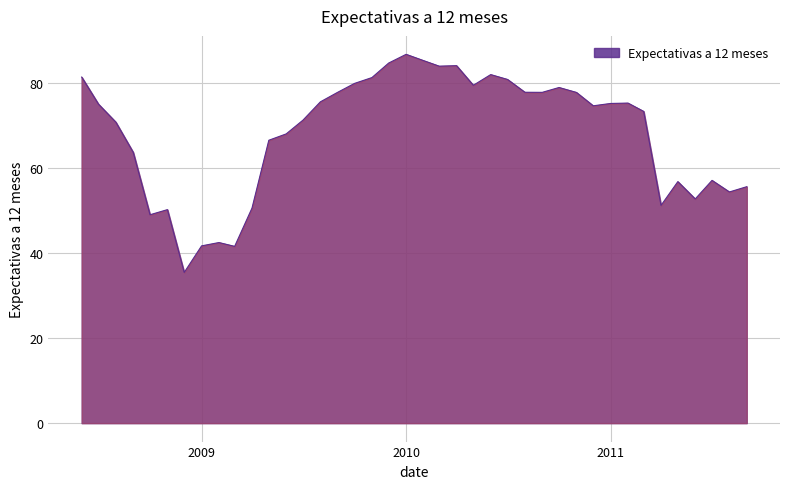

What is the maximum value shown in the chart?

86.6